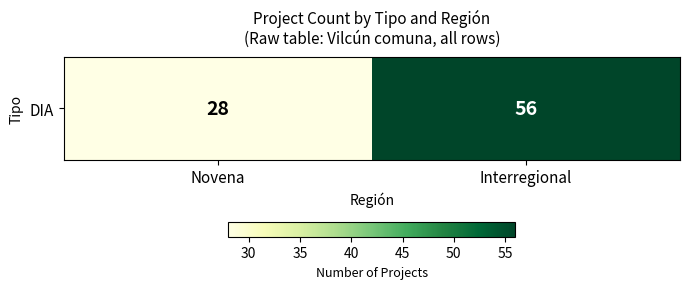

What is the minimum value shown in the chart?

28